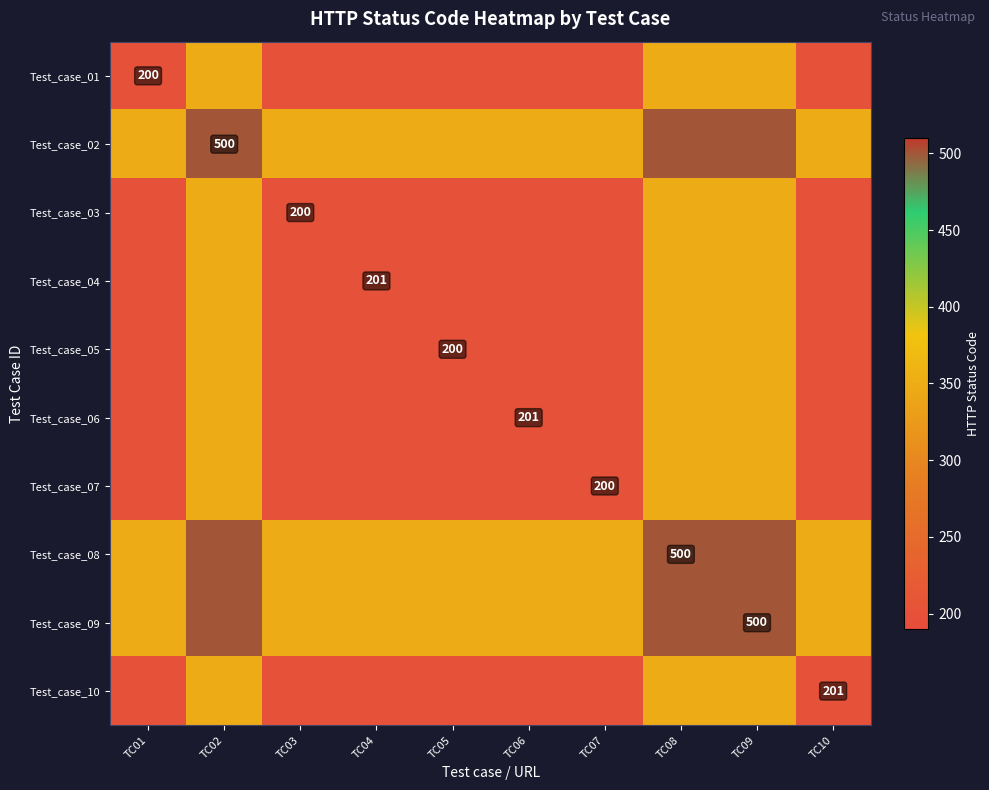

Is it true that Test_case_02 equals 223.7 at TC02?

False